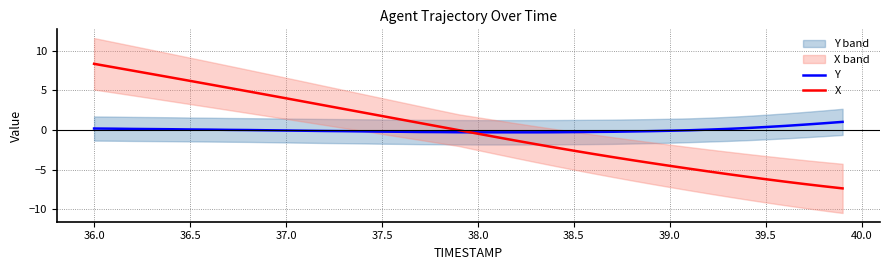

The X series shows 4.0 at 37.0. True or false?

True